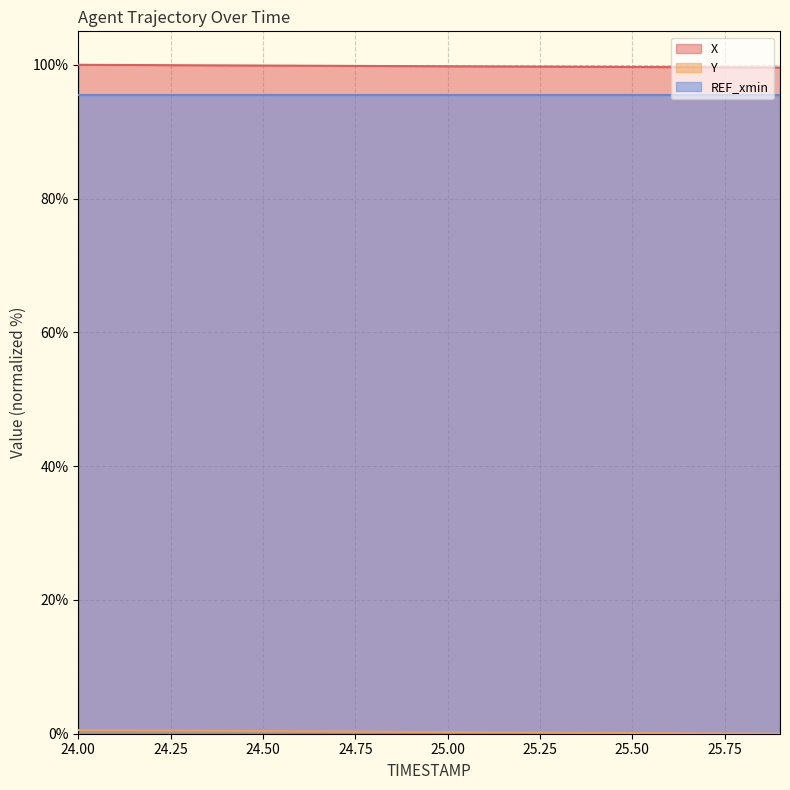

What is the label of the 17th point from the right?

24.3